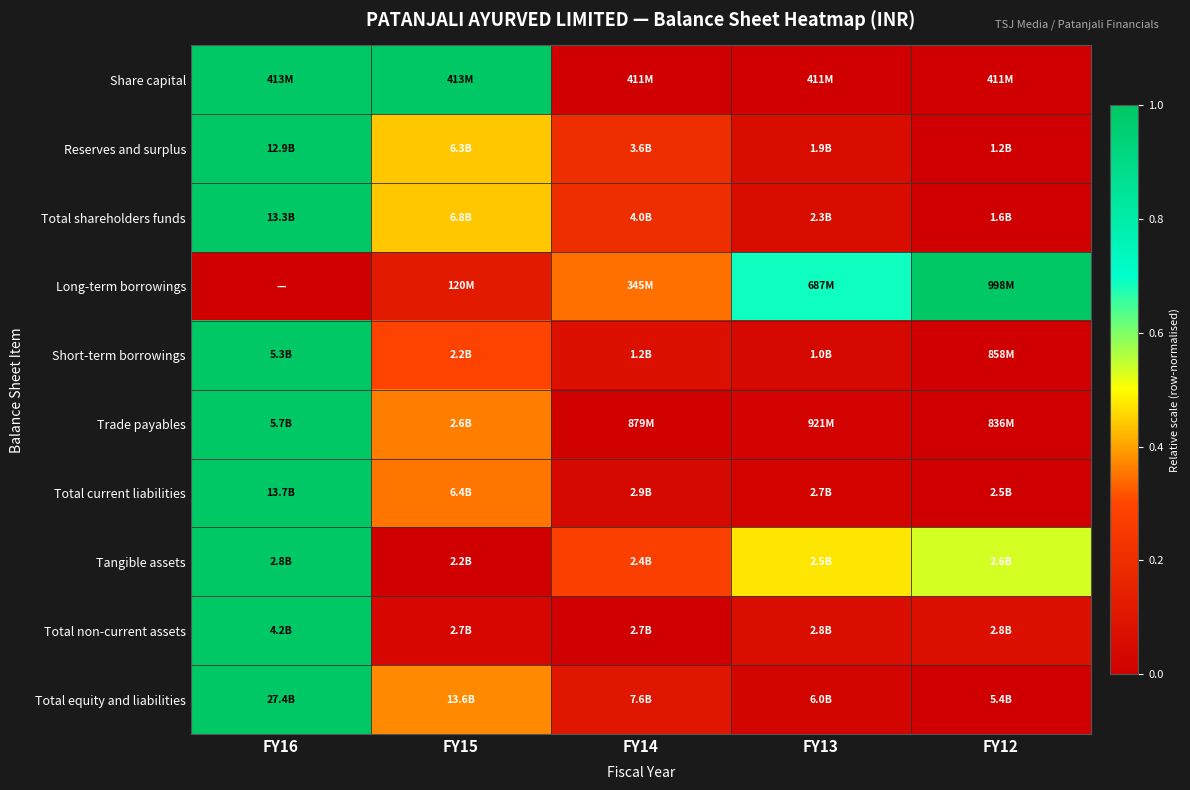

Reading left to right, transcribe all the data shown in this chart.

Share capital: FY16=1.0	FY15=1.0	FY14=0.0	FY13=0.0	FY12=0.0
Reserves and surplus: FY16=1.0	FY15=0.4	FY14=0.2	FY13=0.1	FY12=0.0
Total shareholders funds: FY16=1.0	FY15=0.4	FY14=0.2	FY13=0.1	FY12=0.0
Long-term borrowings: FY16=0.0	FY15=0.1	FY14=0.3	FY13=0.7	FY12=1.0
Short-term borrowings: FY16=1.0	FY15=0.3	FY14=0.1	FY13=0.0	FY12=0.0
Trade payables: FY16=1.0	FY15=0.4	FY14=0.0	FY13=0.0	FY12=0.0
Total current liabilities: FY16=1.0	FY15=0.4	FY14=0.0	FY13=0.0	FY12=0.0
Tangible assets: FY16=1.0	FY15=0.0	FY14=0.3	FY13=0.5	FY12=0.5
Total non-current assets: FY16=1.0	FY15=0.0	FY14=0.0	FY13=0.1	FY12=0.1
Total equity and liabilities: FY16=1.0	FY15=0.4	FY14=0.1	FY13=0.0	FY12=0.0